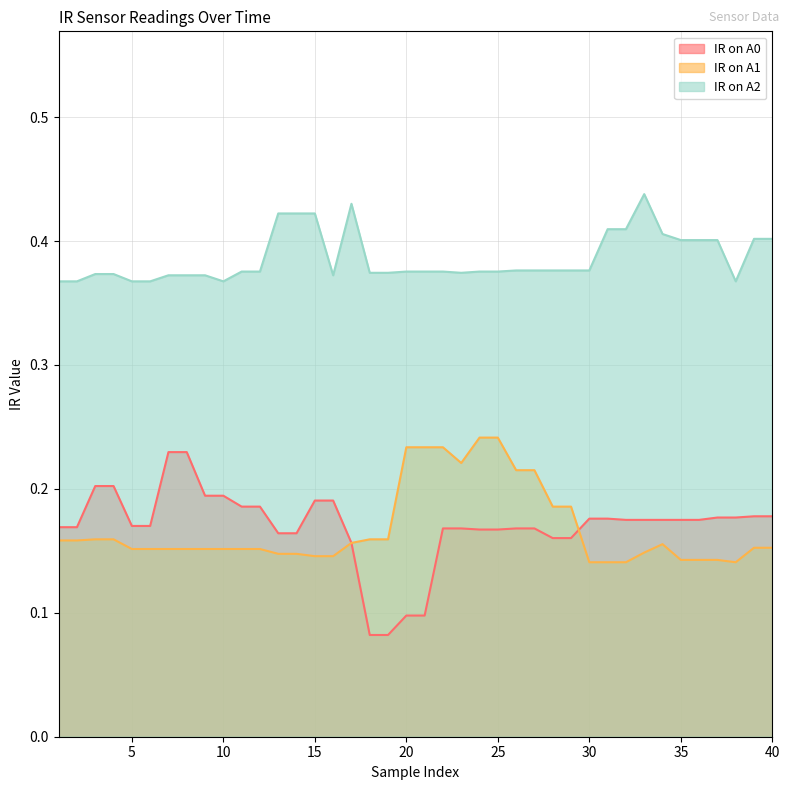

The value of IR on A0 at 30 is 0.1. True or false?

False